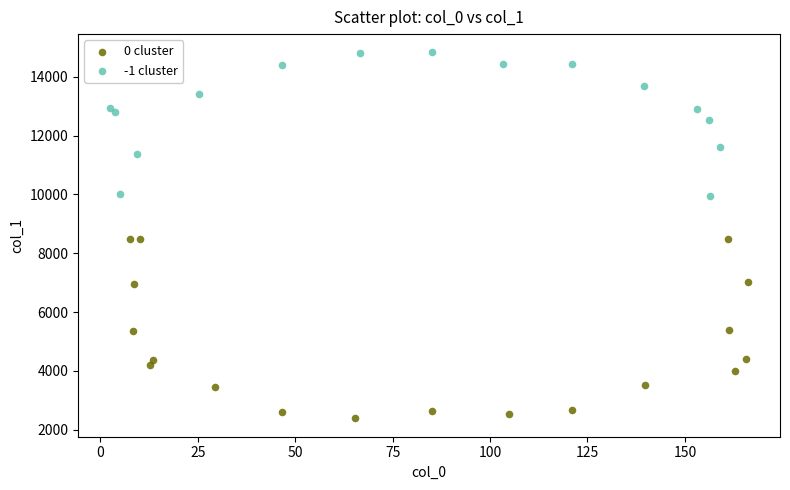

Which series has the widest spread of Y values?

0 cluster